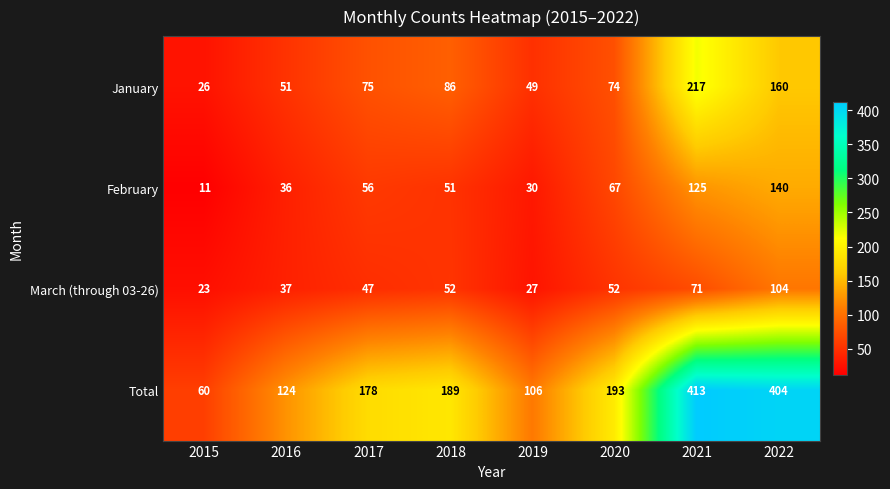

What is the minimum value shown in the chart?

11